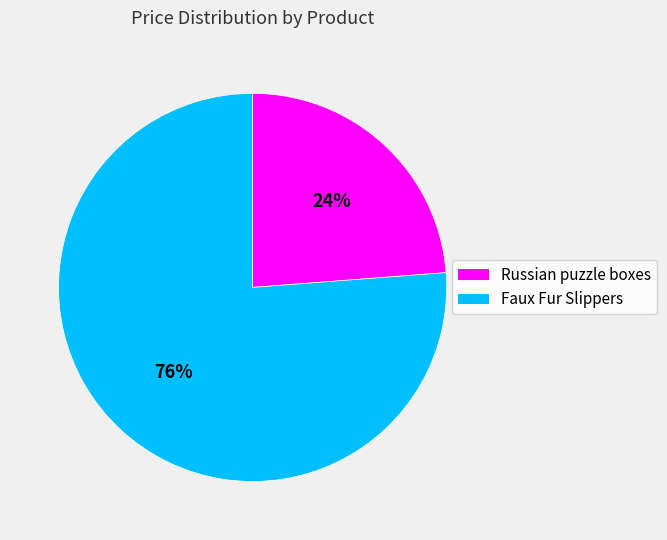

Does Faux Fur Slippers account for over 50% of the chart?

Yes